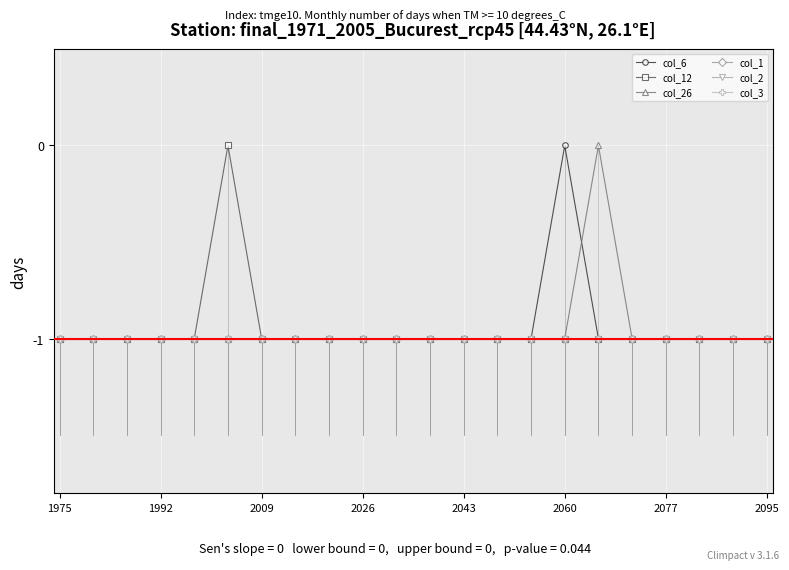

The col_1 series shows -1 at 2043. True or false?

True